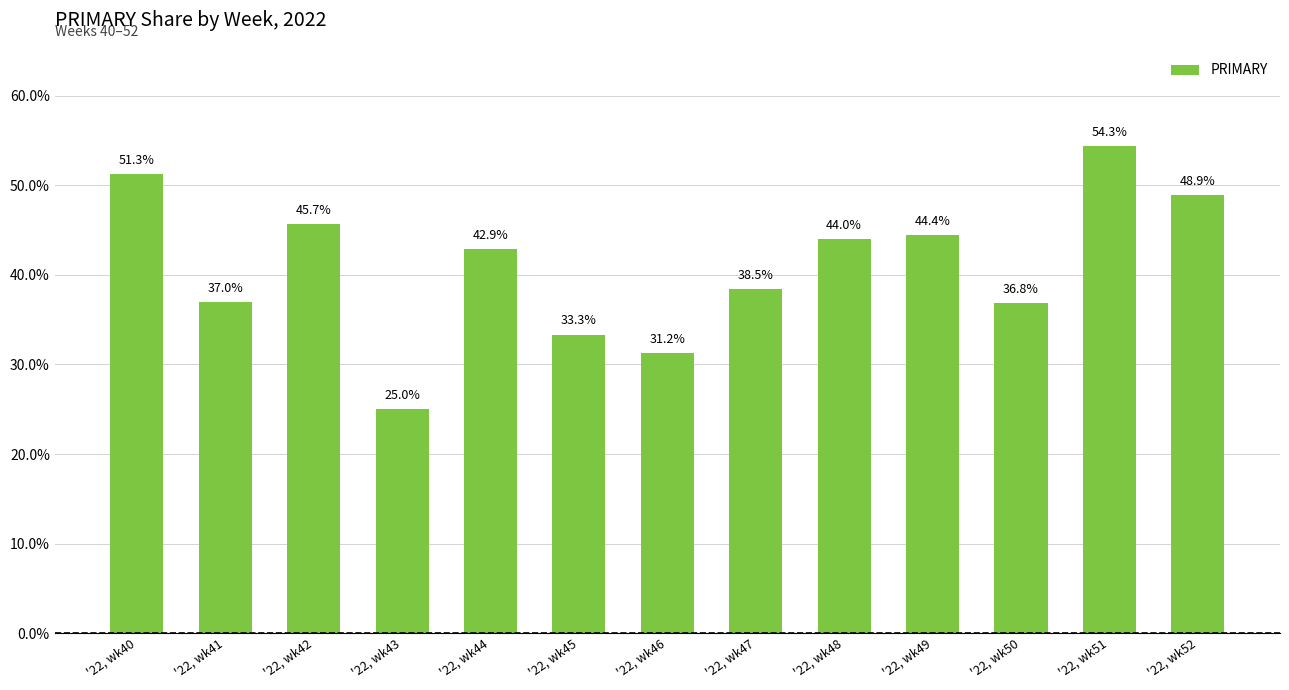

Between '22, wk44 and '22, wk41, which is larger?

'22, wk44